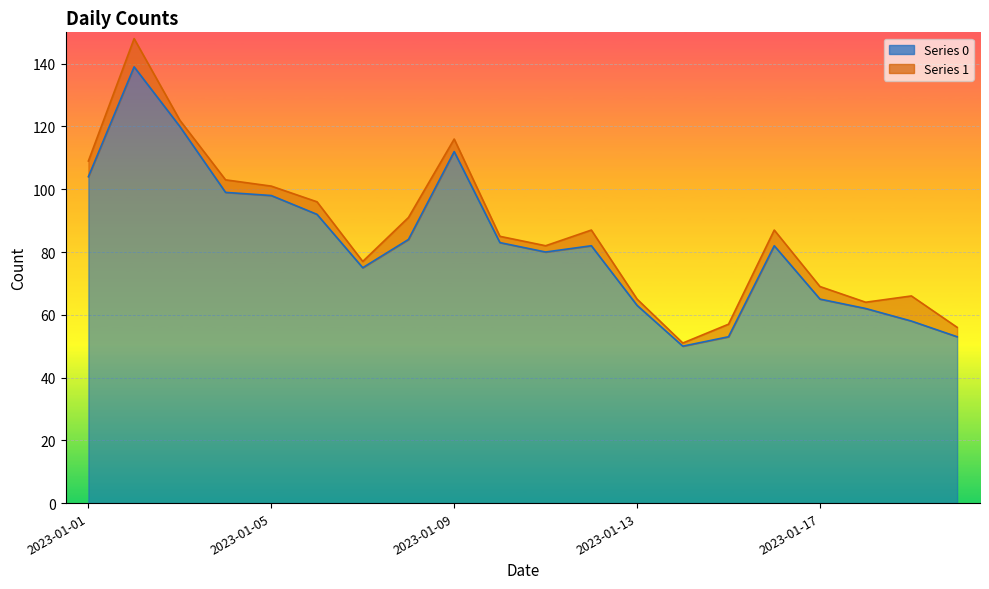

Rank the categories by value from lowest to highest.

2023-01-14, 2023-01-15, 2023-01-20, 2023-01-19, 2023-01-18, 2023-01-13, 2023-01-17, 2023-01-07, 2023-01-11, 2023-01-12, 2023-01-16, 2023-01-10, 2023-01-08, 2023-01-06, 2023-01-05, 2023-01-04, 2023-01-01, 2023-01-09, 2023-01-03, 2023-01-02